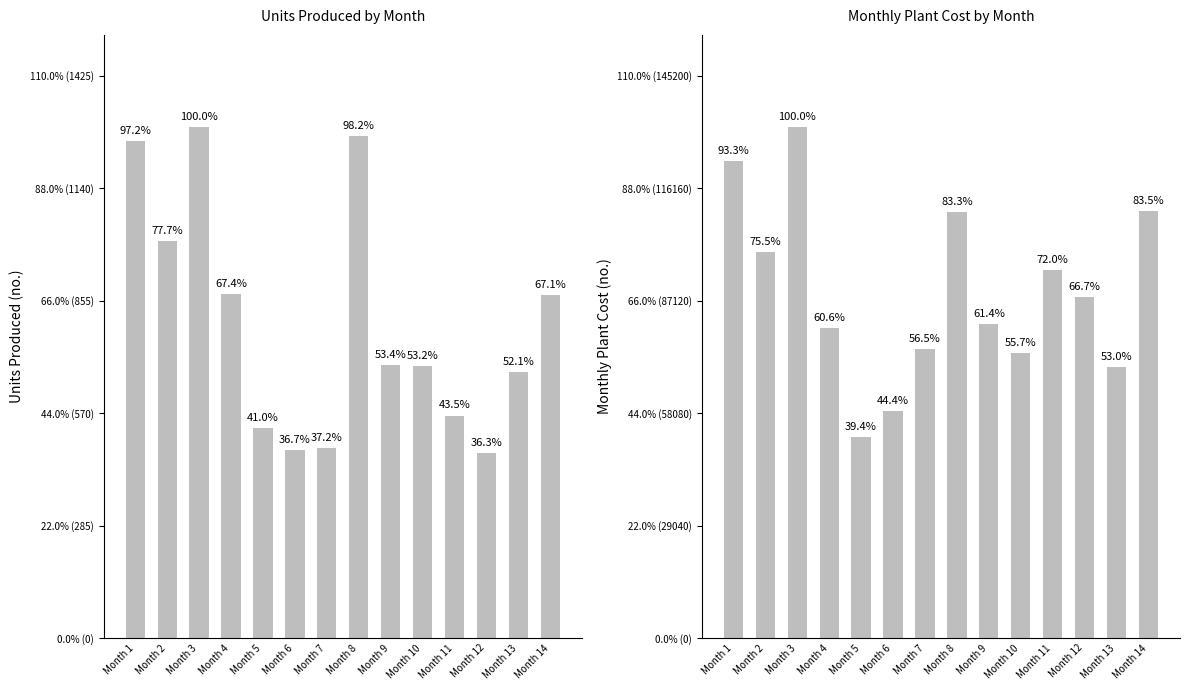

Rank the series by their average value, from highest to lowest.

Monthly Plant cost, Units Produced